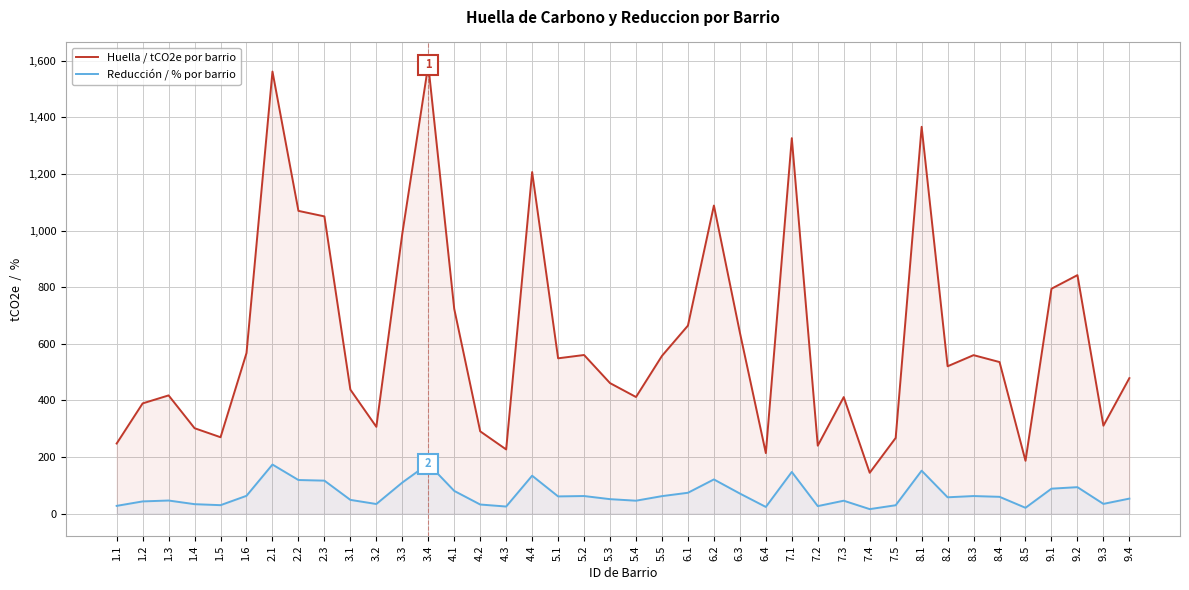

In Huella / tCO2e por barrio, how many points are lower than both neighbors (excluding endpoints)?

11